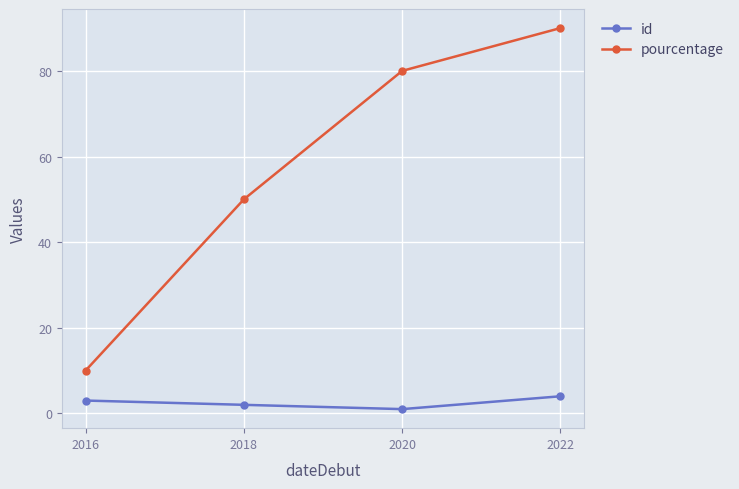

True or false: id and pourcentage cross at least once.

False